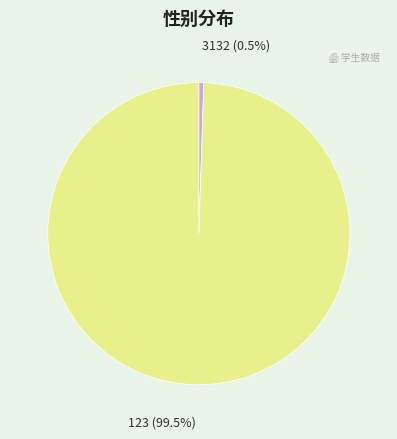

True or false: 3132 accounts for 11% of the total.

False